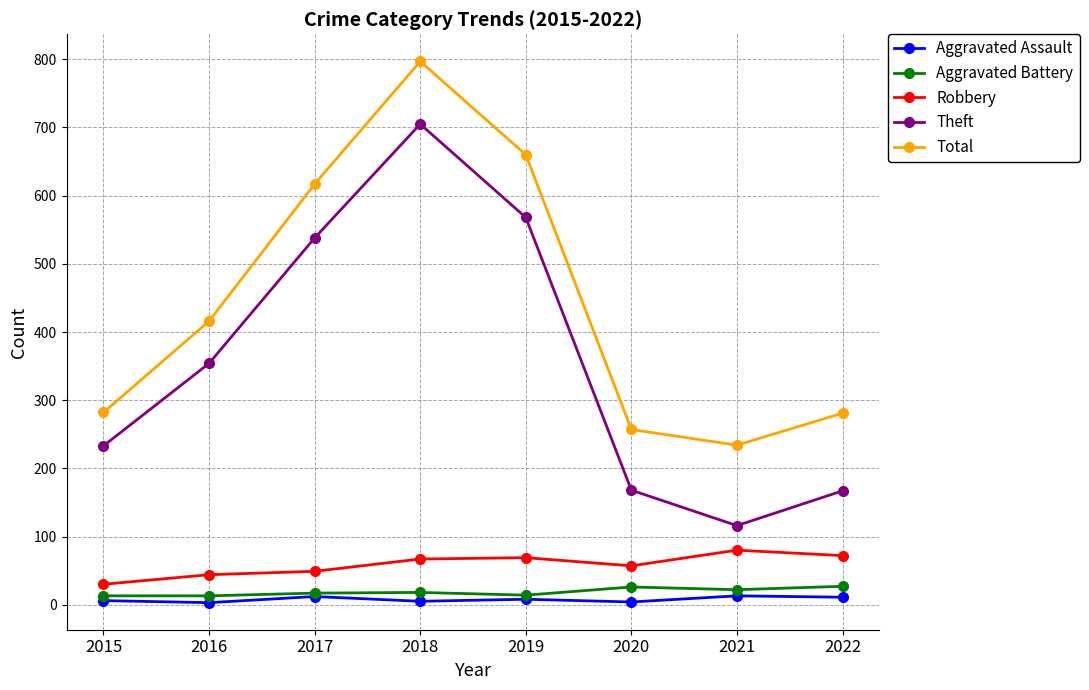

What is the minimum value for Aggravated Assault?

3